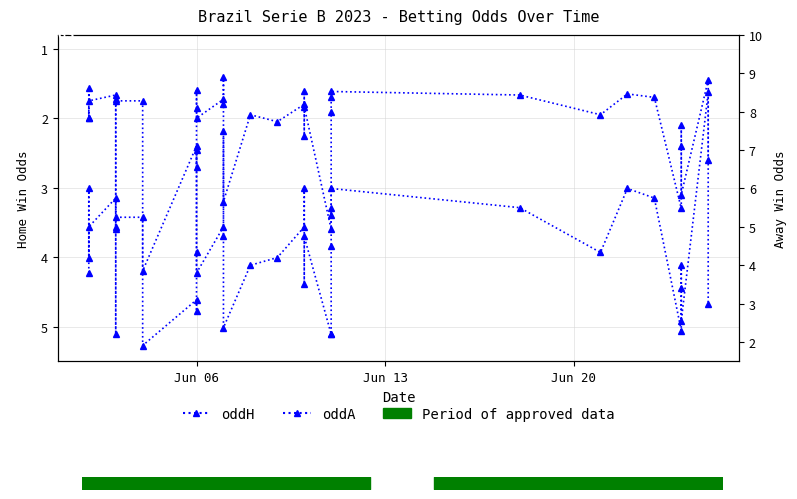

After their last crossing, which series has the higher values: oddA or oddH?

oddA